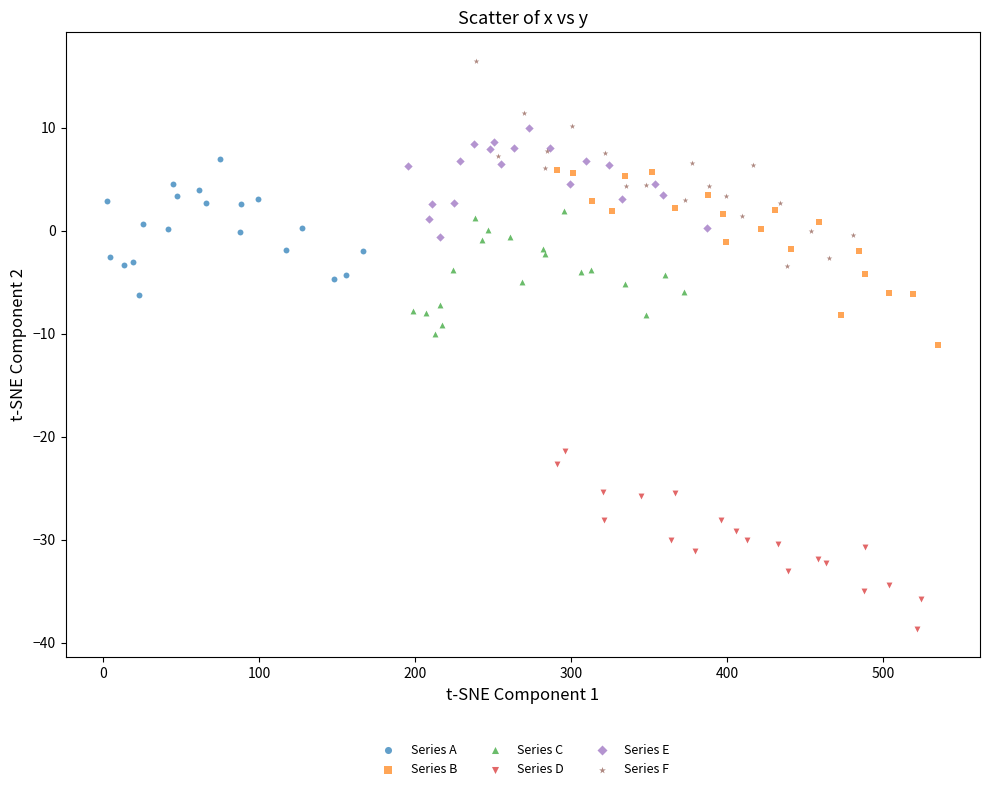

Which series contains the lowest Y value?

Series D